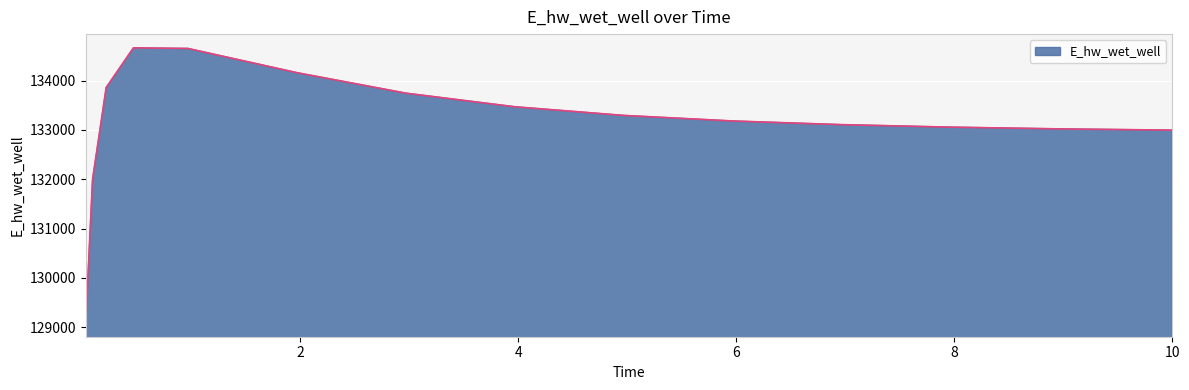

What is the sum of all values?

1997299.7